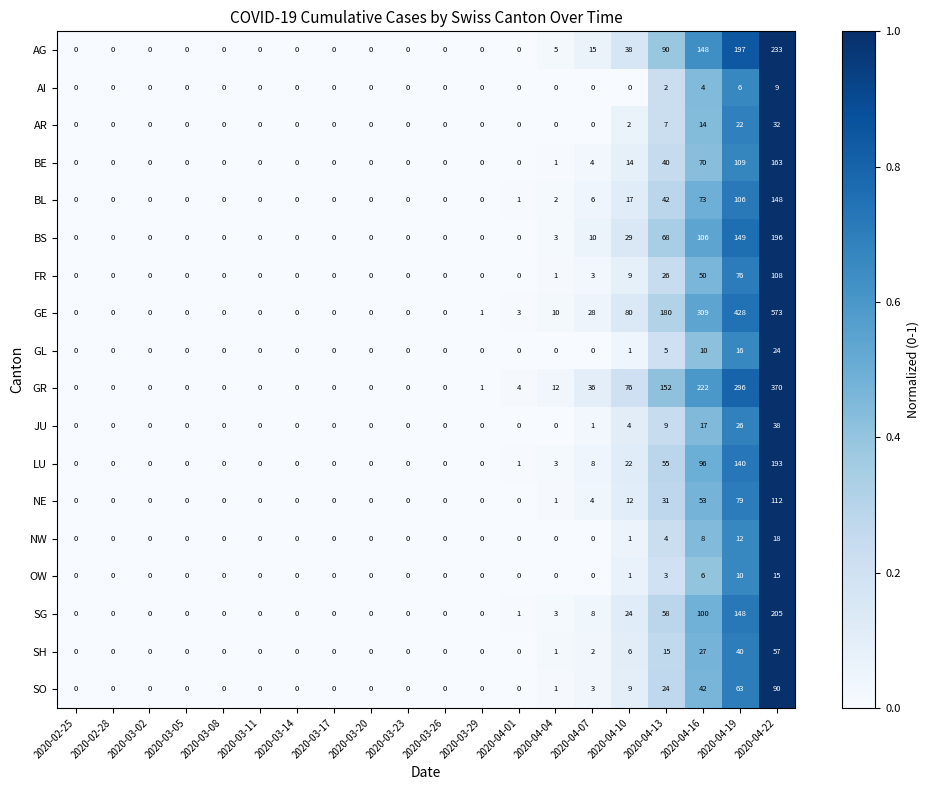

True or false: JU has a value of 0 at 2020-03-08.

True